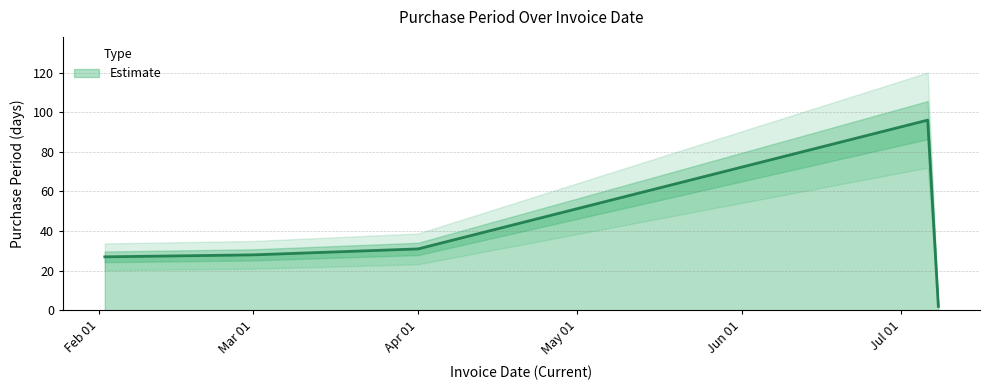

Where is Estimate nearest to the value 49?

Apr 01